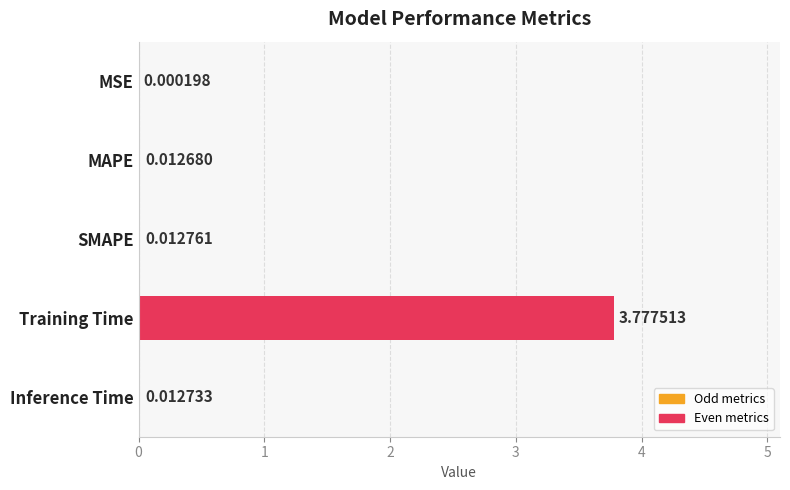

Which label corresponds to the largest value in the chart?

Training Time